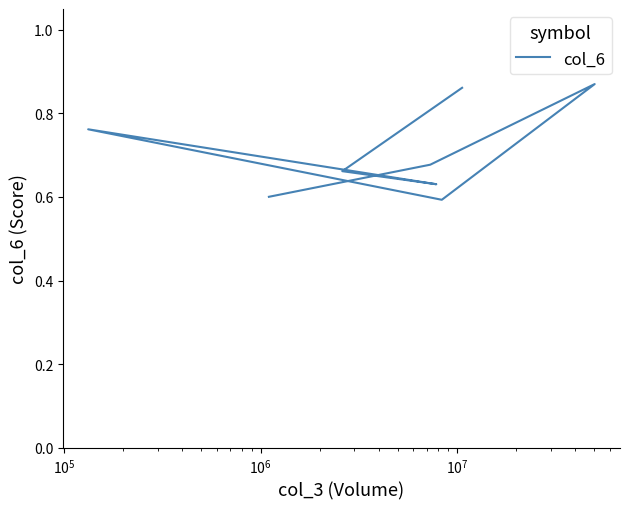

Where is the data nearest to the value 0?

$\mathdefault{10^{7}}$